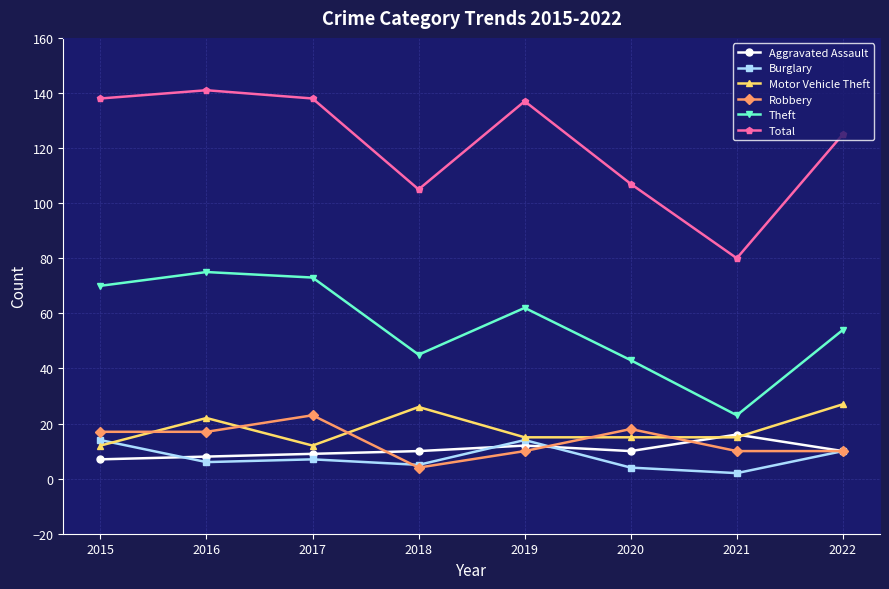

True or false: Total has a value of 107 at 2020.

True